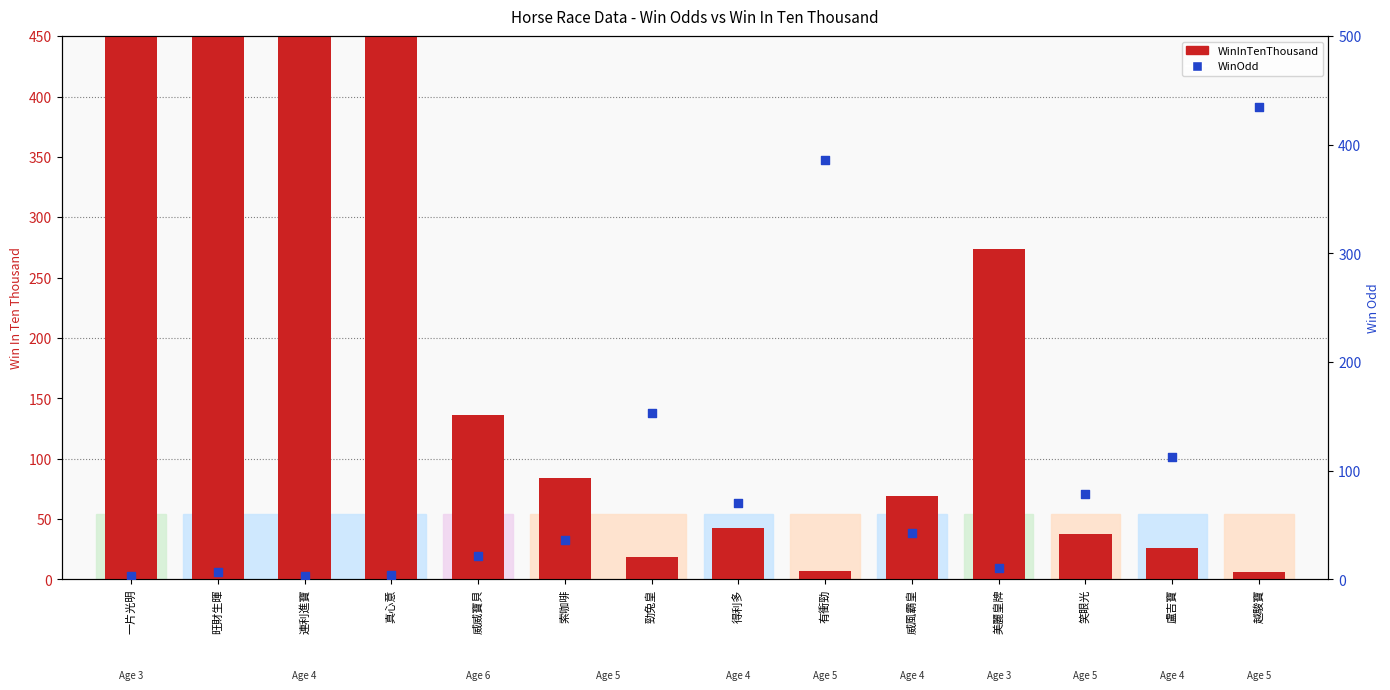

Is the value of WinInTenThousand at 美麗皇牌 greater than the value of WinOdd at 真心意?

Yes